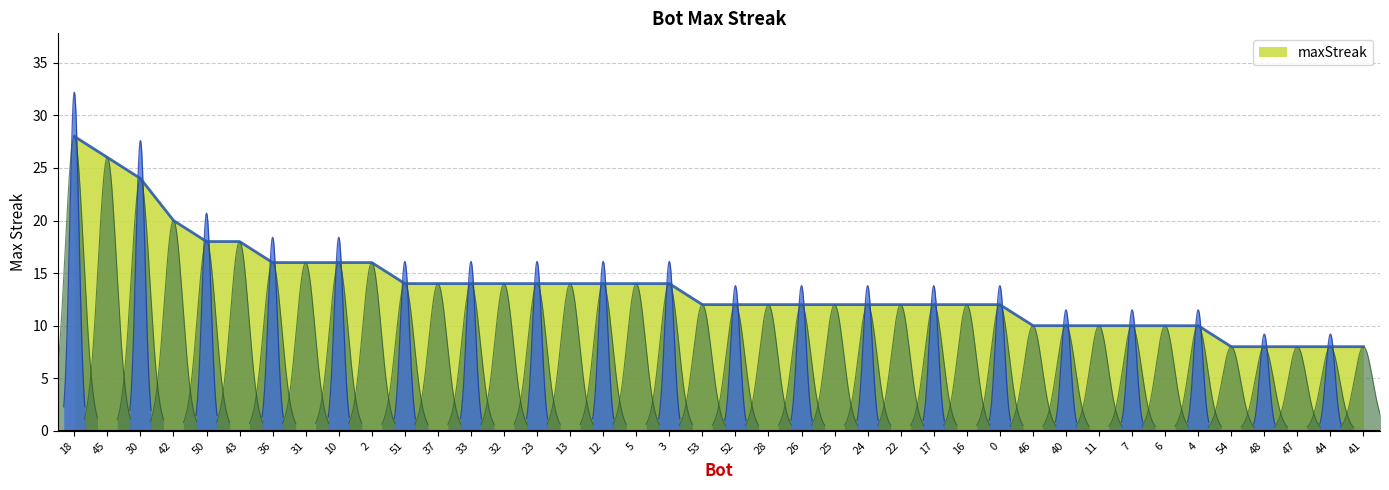

Does the chart display data point markers on the line(s)?

No